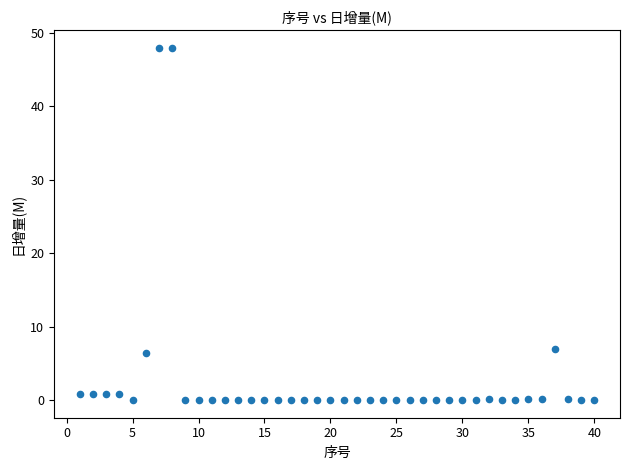

What is the range of Y values (max minus min)?

48.0